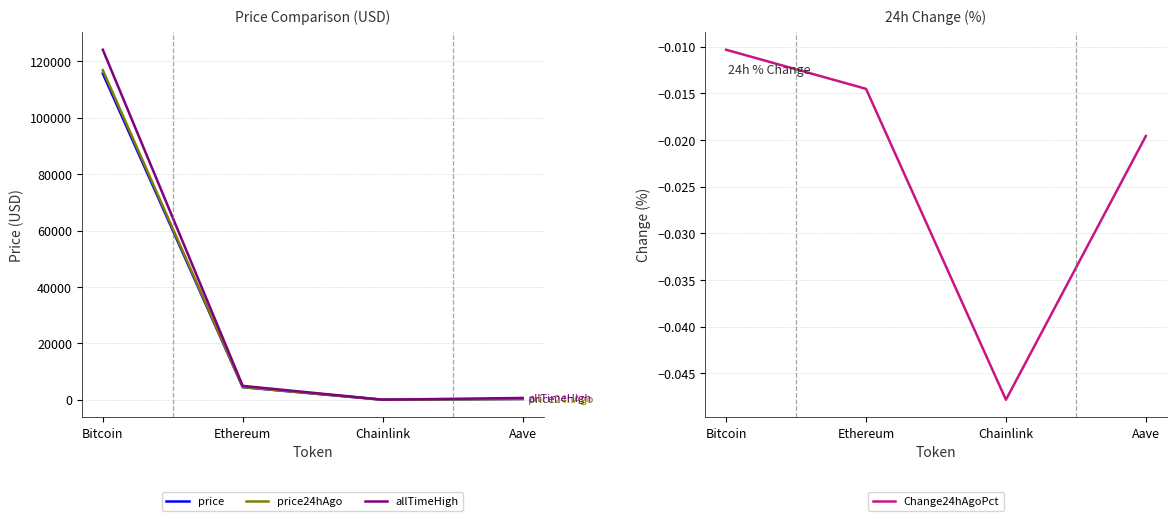

What is the difference between the maximum and minimum values in the price24hAgo series?

116852.5